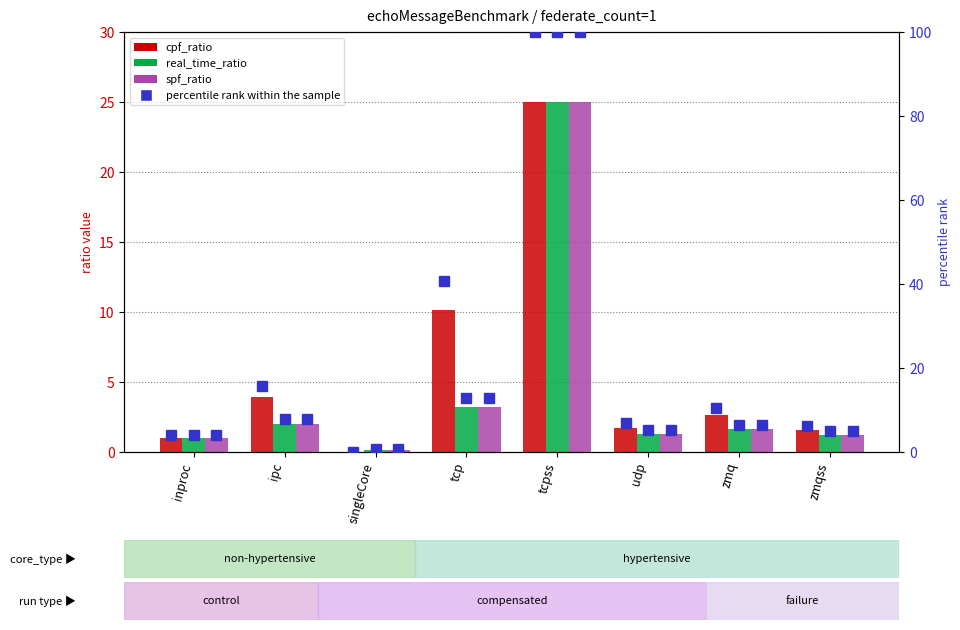

Between singleCore and tcpss, which series saw the biggest shift?

cpf_ratio %ile